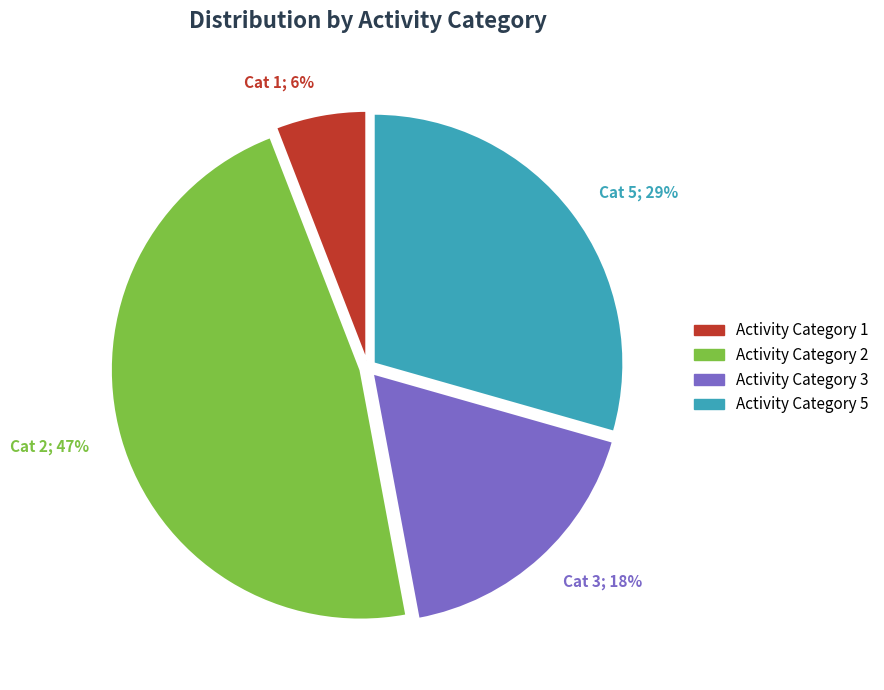

Is there any slice that represents more than half of the pie?

No